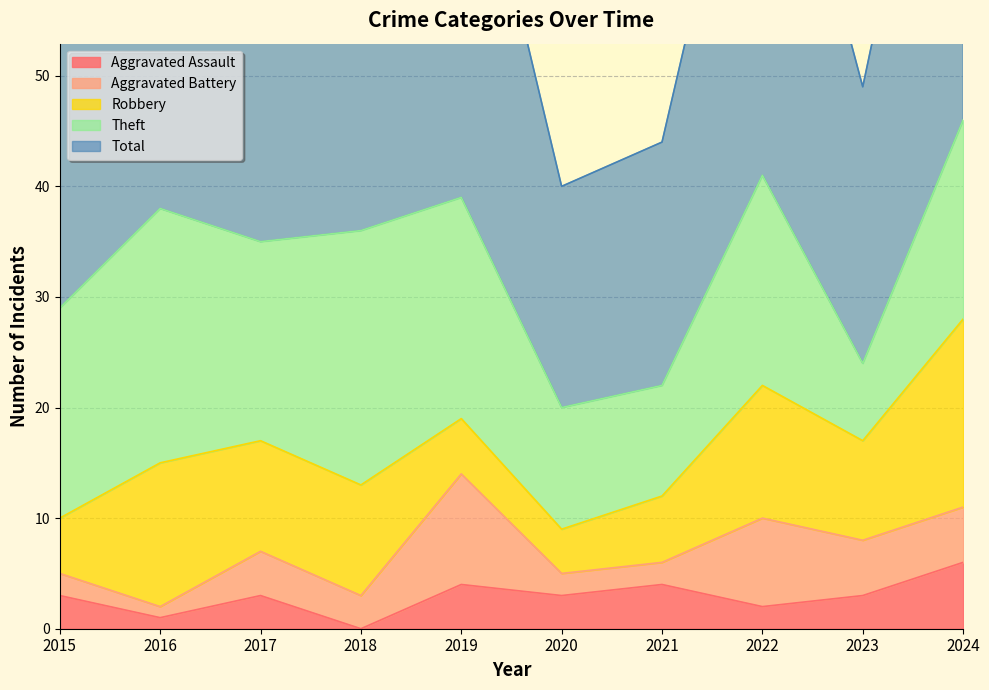

What is the sum of all Theft values?

168